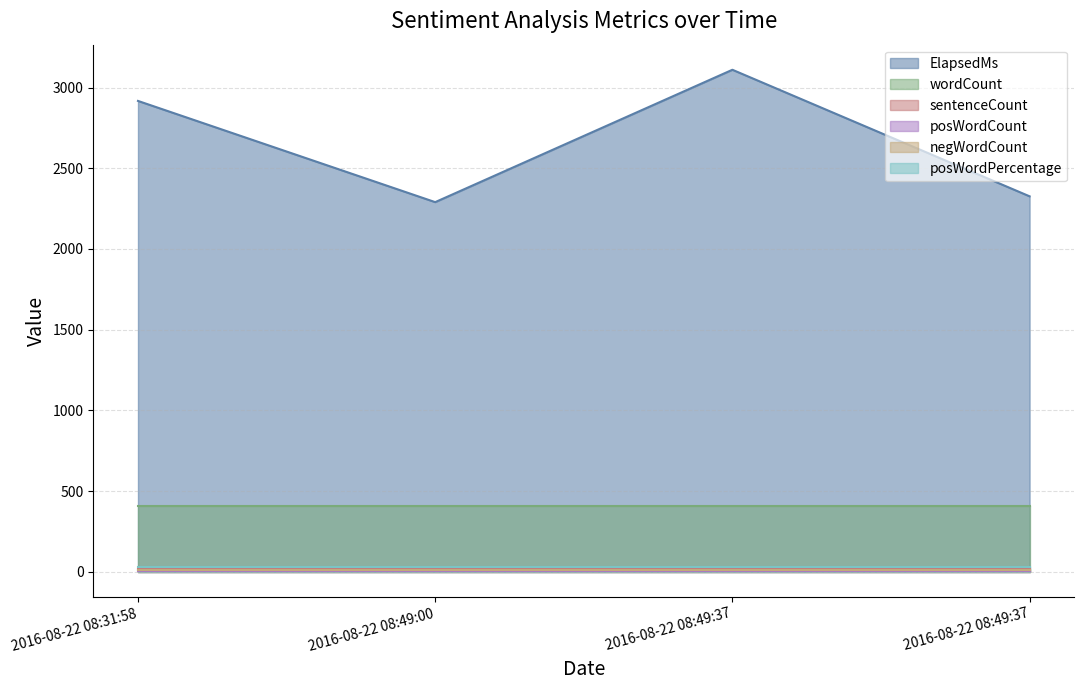

What is the sum of the sentenceCount values at 2016-08-22 08:49:37 and 2016-08-22 08:49:00?

32